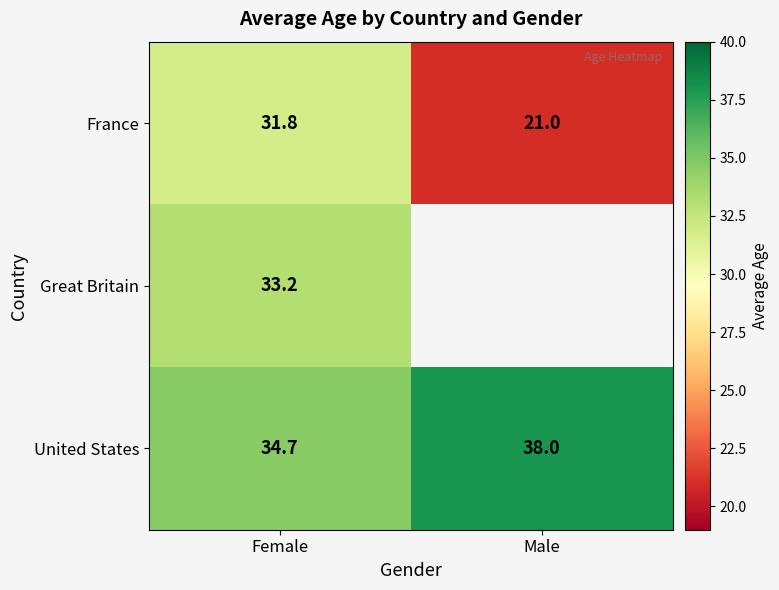

How many data points does each series have?

2